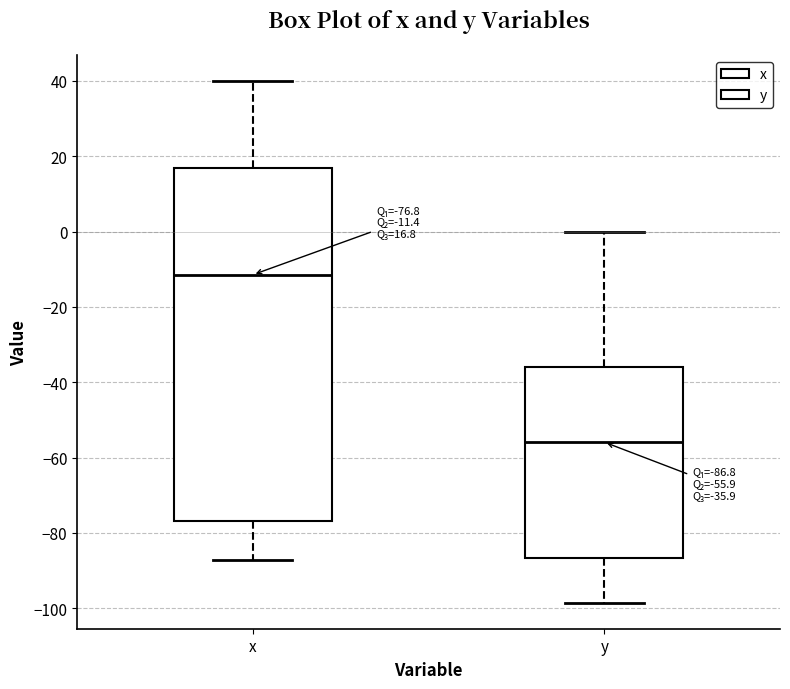

Which box has the highest median line?

x